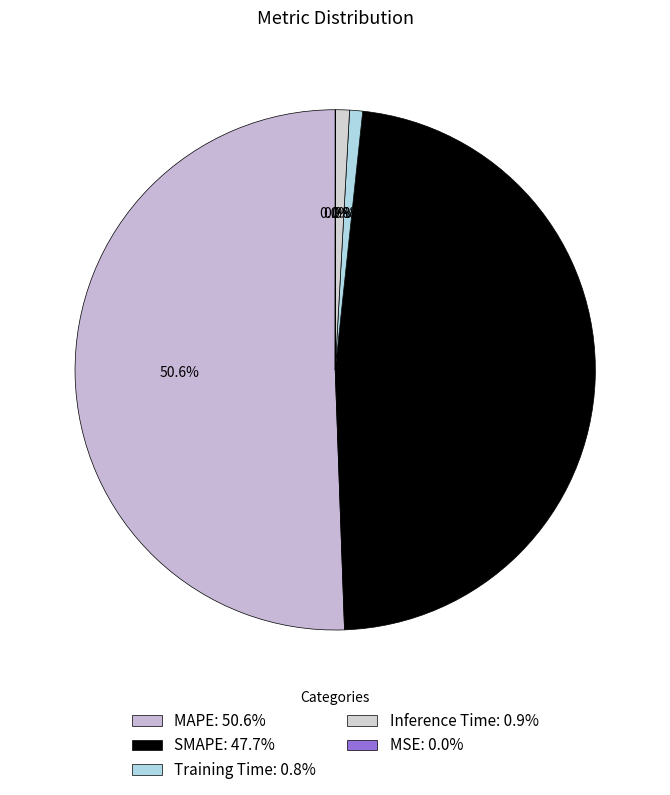

Which category has the smallest portion of the pie?

MSE